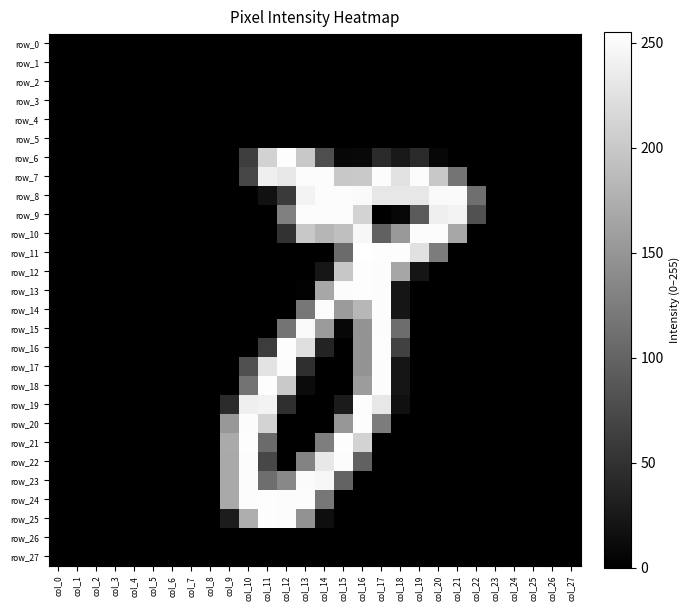

Which category has the lowest value across all series?

col_0